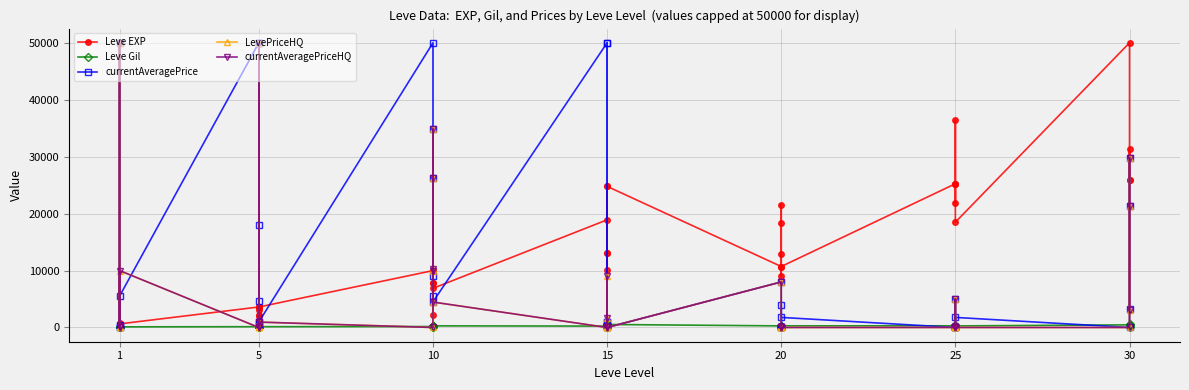

True or false: LevePriceHQ has a value of 17593.0 at 1.

False